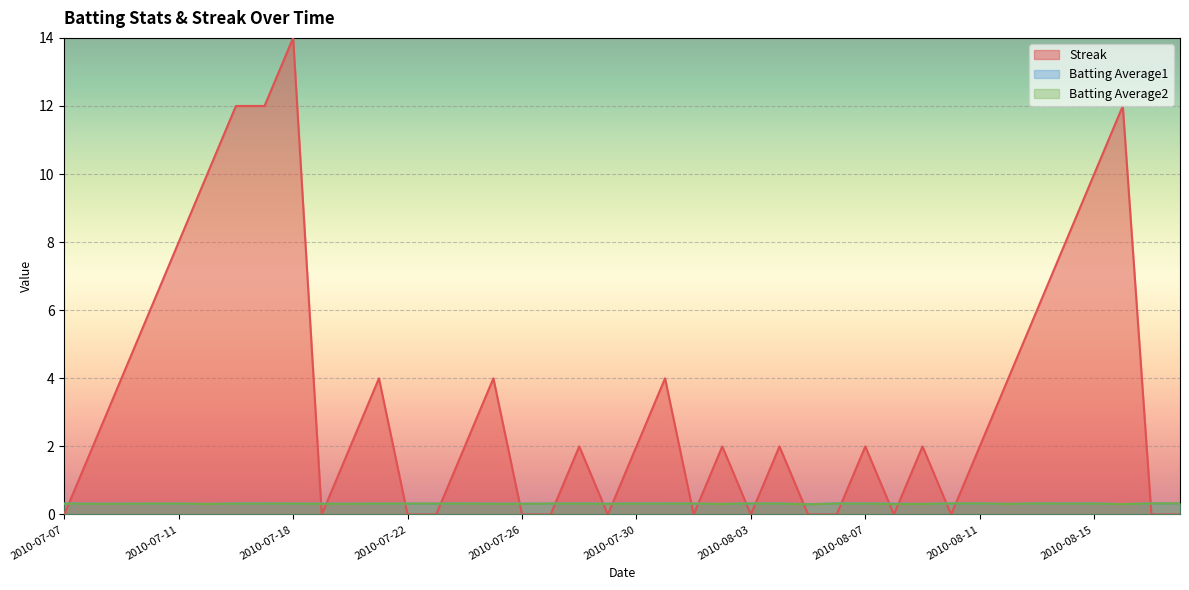

Where does the Streak series first go above 2?

2010-07-09